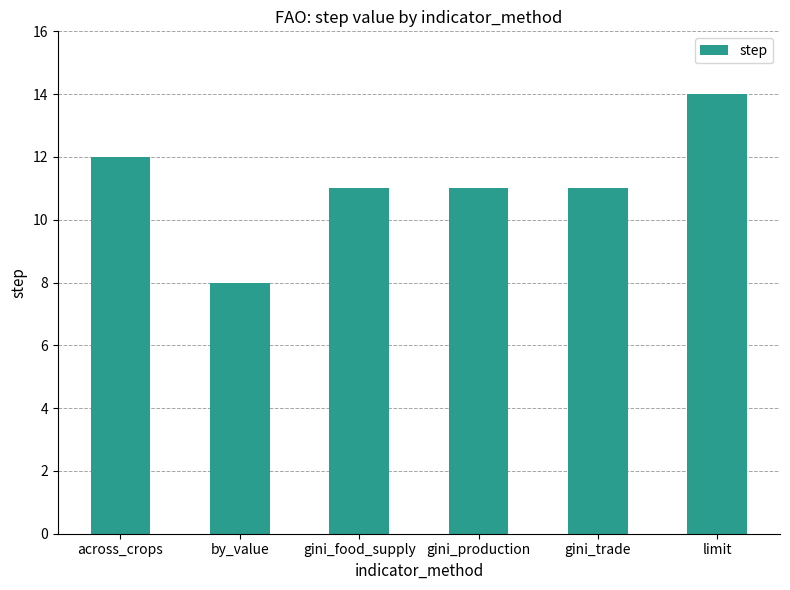

How many values are between 11 and 12?

4